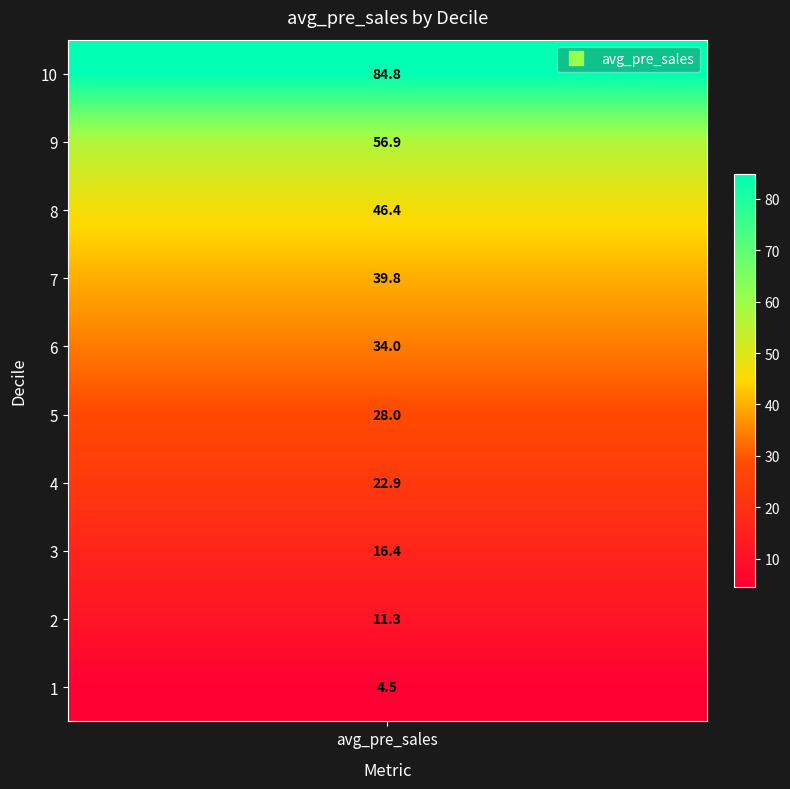

True or false: the data shows 65.5 at 8.

False